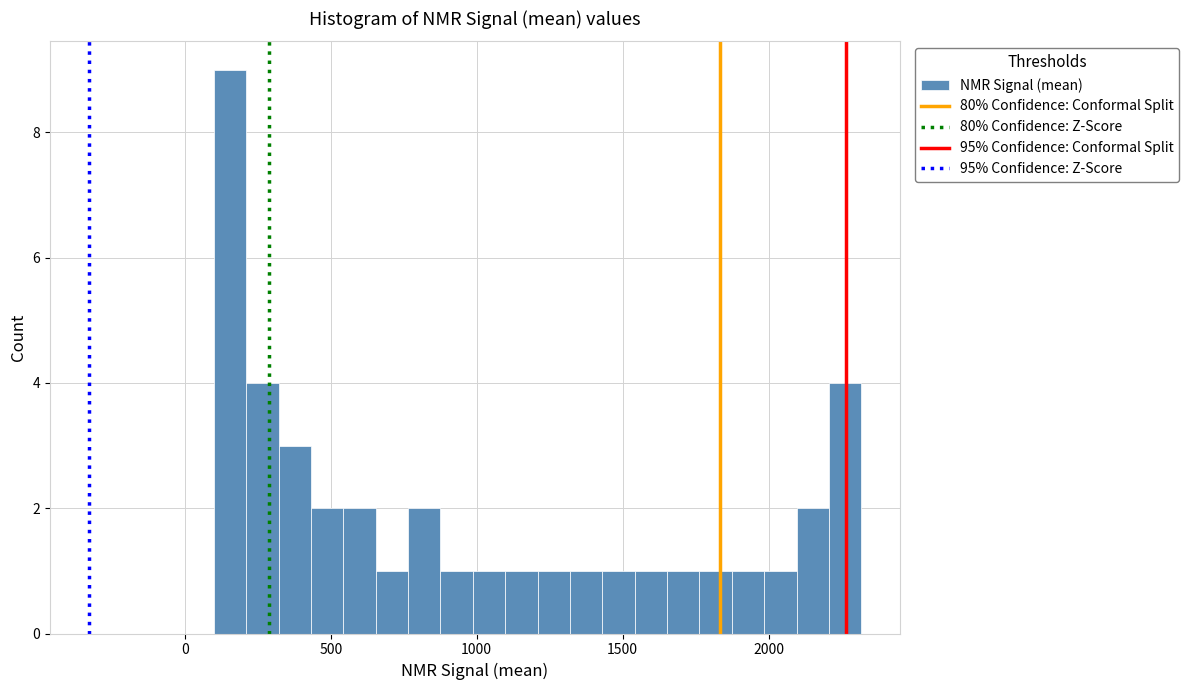

Read against the x-axis, roughly where is the centre of the tallest bar?

150